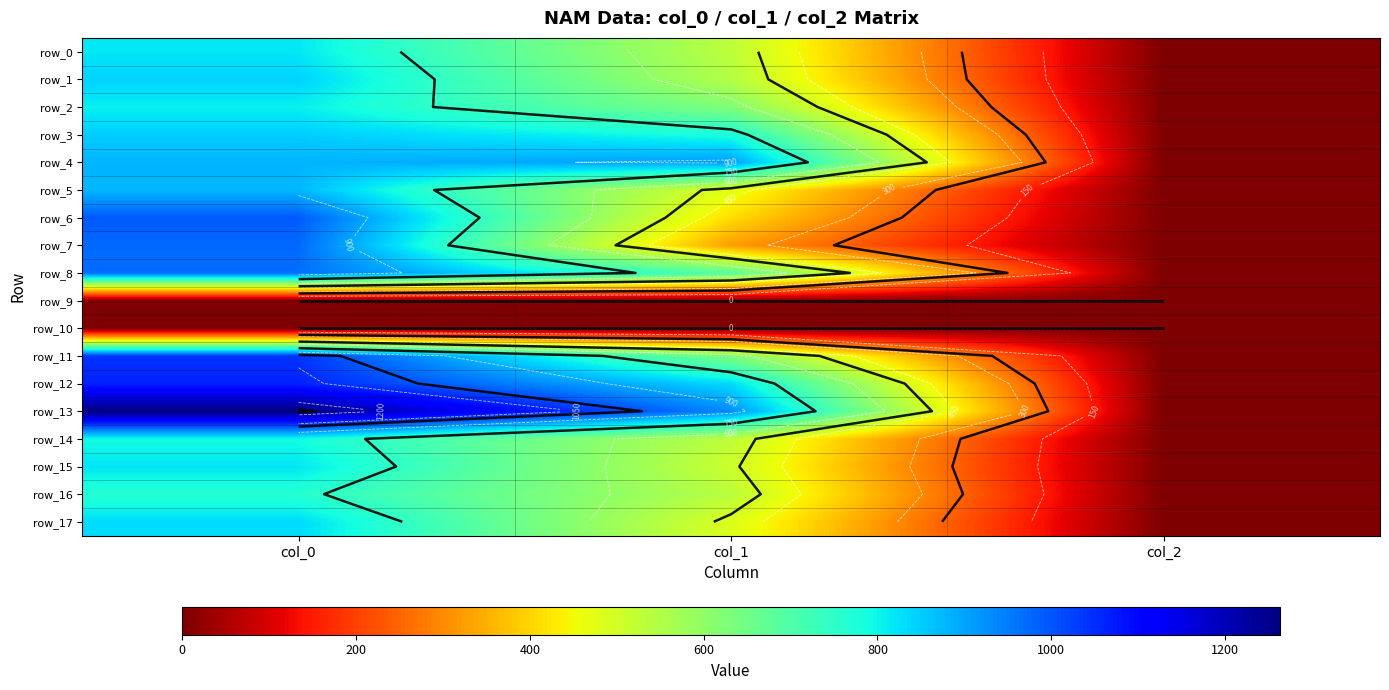

List the labels in order of row_11 value, smallest first.

col_2, col_1, col_0